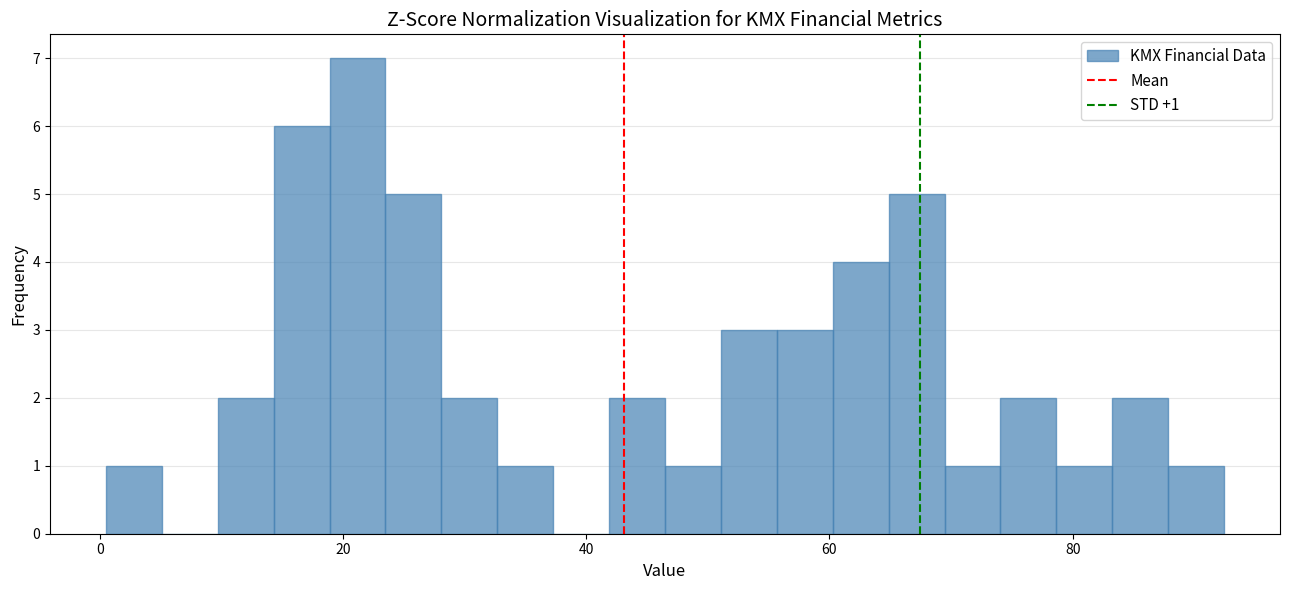

Read against the x-axis, roughly where is the centre of the tallest bar?

22